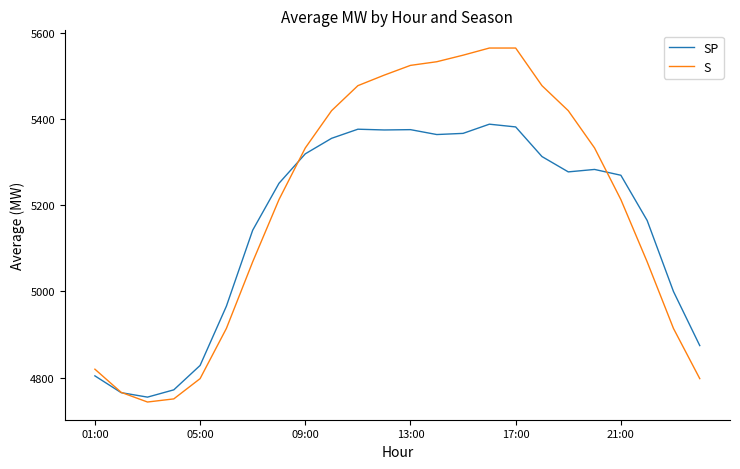

What is the greatest value displayed?

5564.5